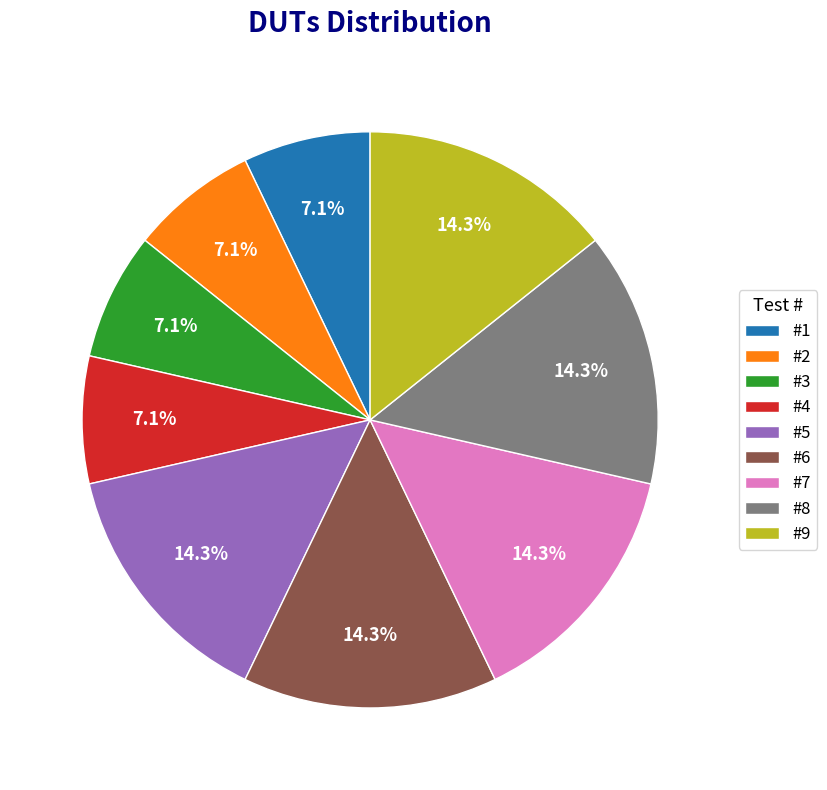

Count the number of slices in the pie.

9